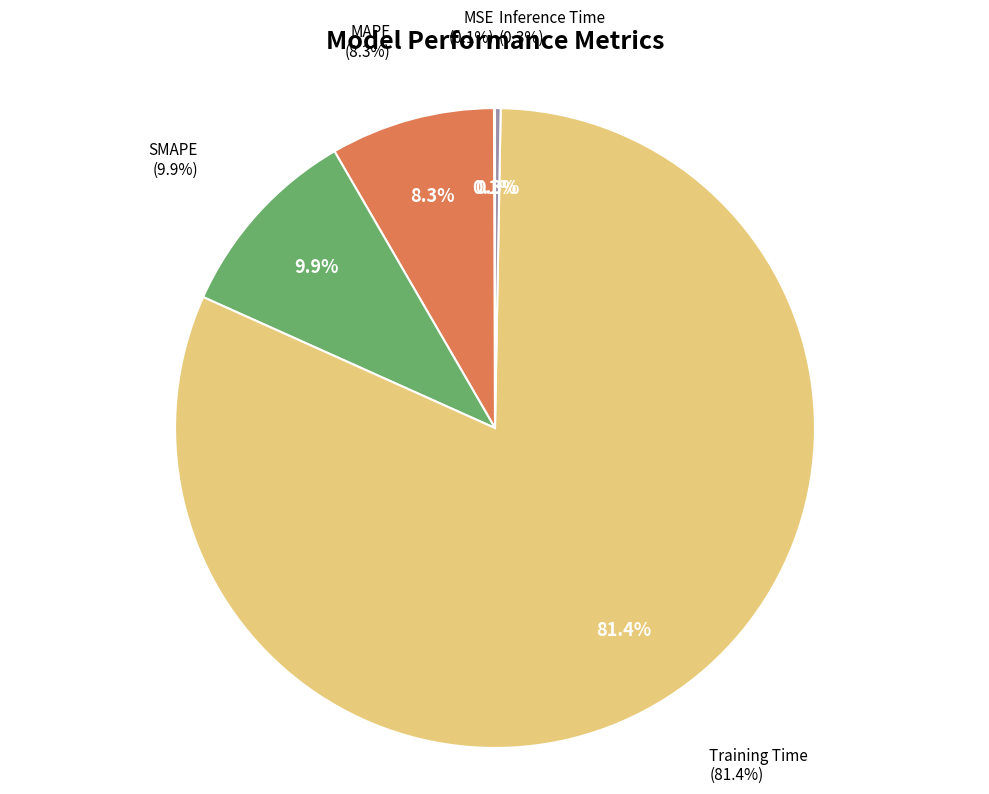

The Training Time slice represents 72% of the pie. True or false?

False